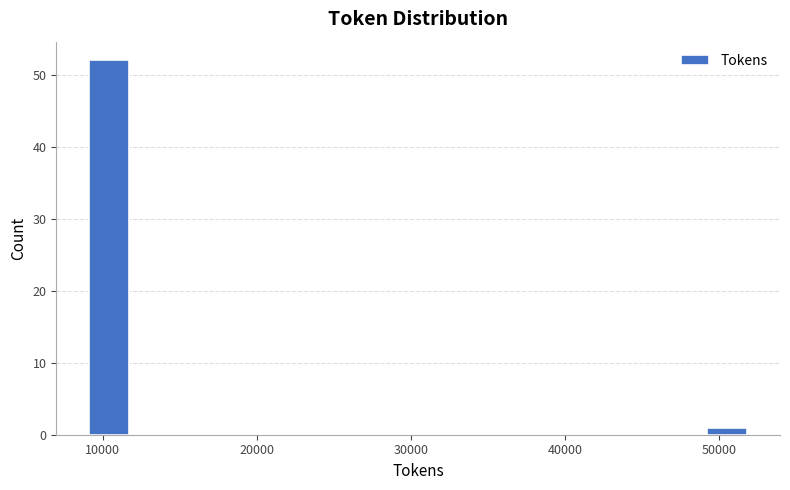

Read against the x-axis, roughly where is the centre of the tallest bar?

10000